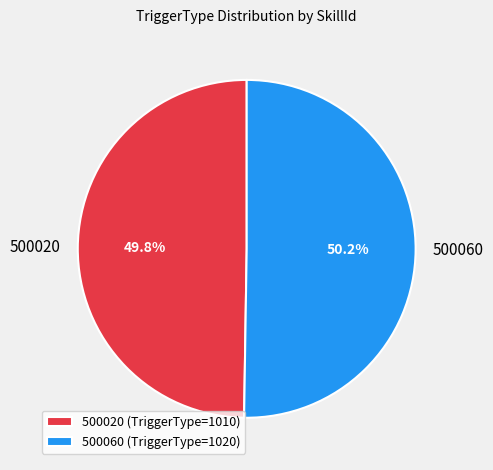

Does any single category account for the majority?

Yes